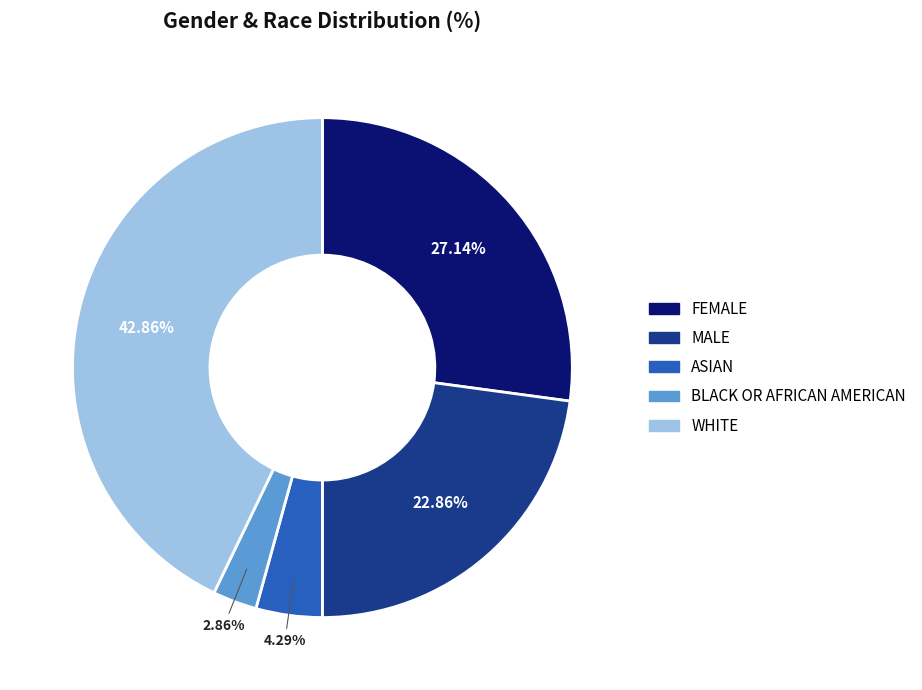

To the nearest percent, what percentage of the pie is MALE?

23%